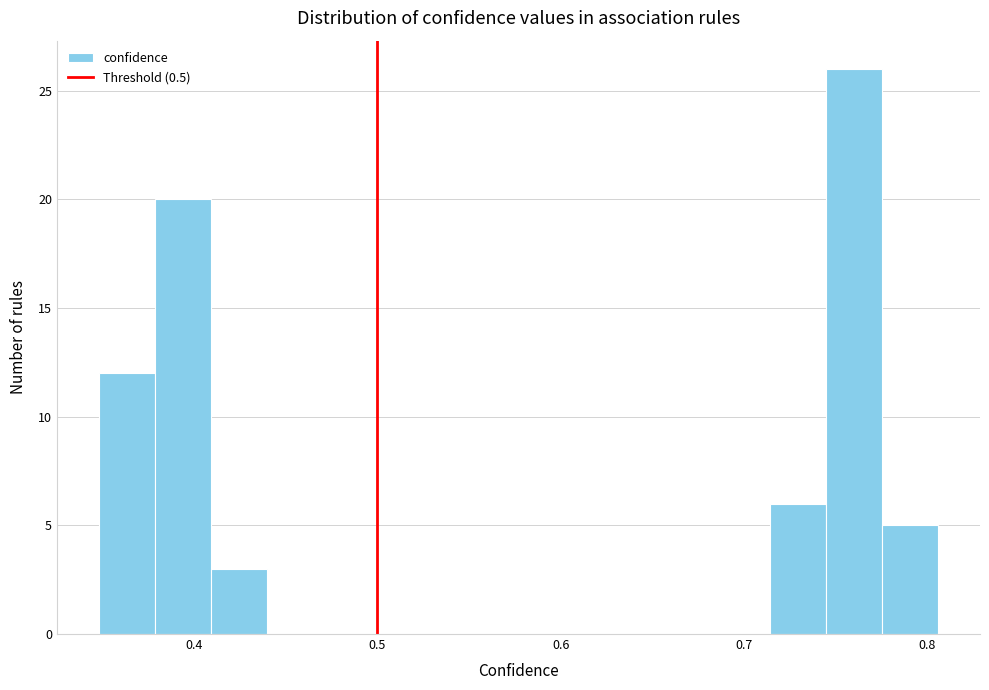

Around what value on the x-axis is the tallest bar? Give the approximate position of its centre, as read against the axis.

0.76